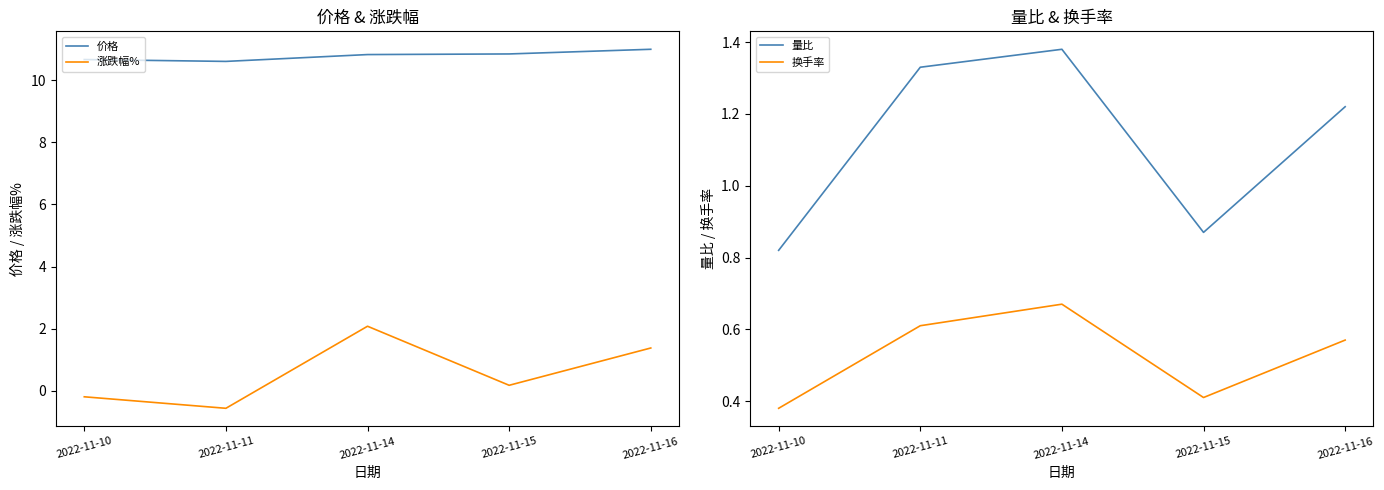

At 2022-11-15, list the series in order from smallest to largest.

涨跌幅%, 换手率, 量比, 价格